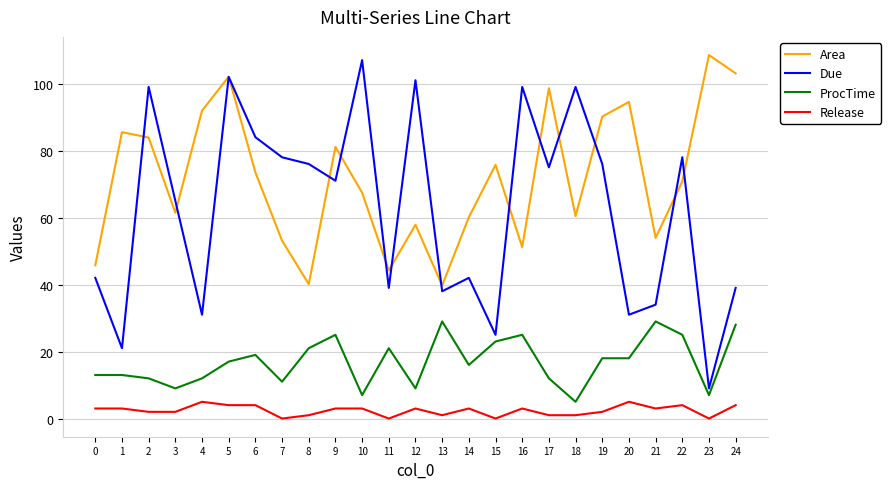

What is the spread (max minus min) of values at 6?

80.0